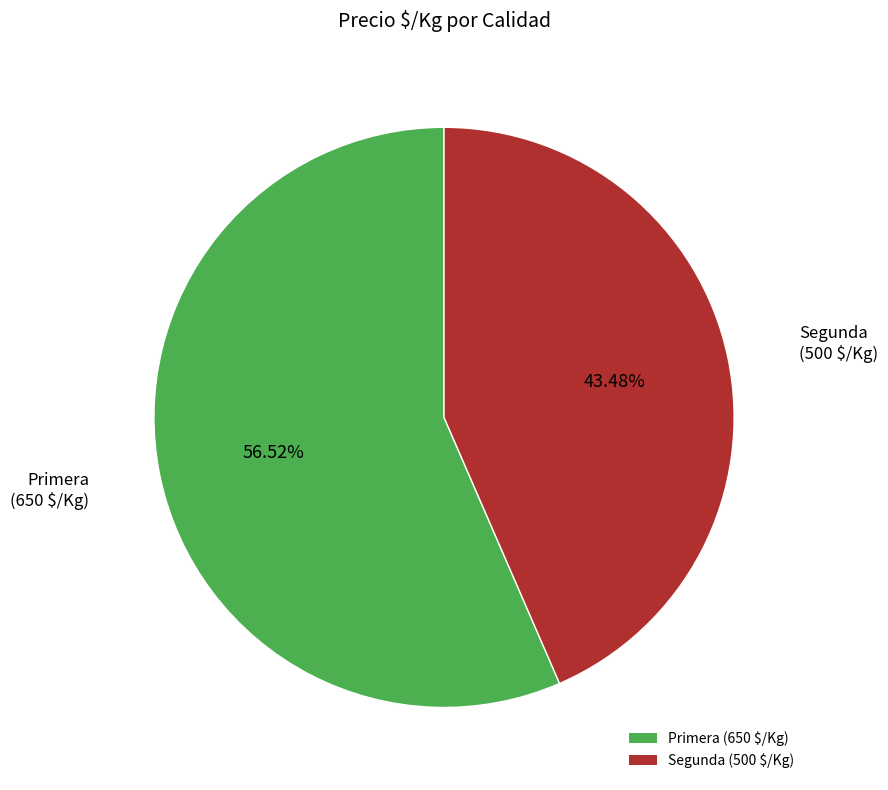

What percentage is NOT represented by Primera?

43.5%